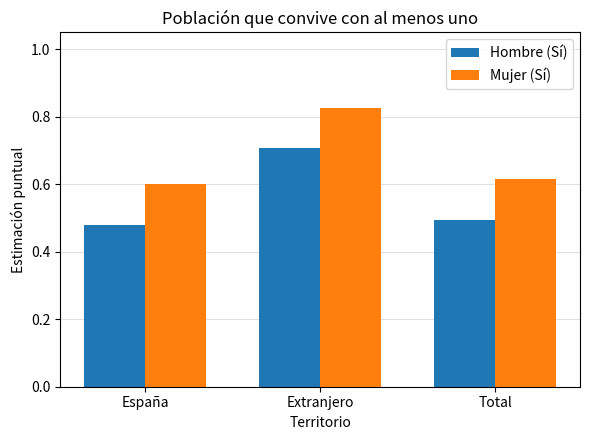

Which series has the largest range (max minus min)?

Hombre (Sí)